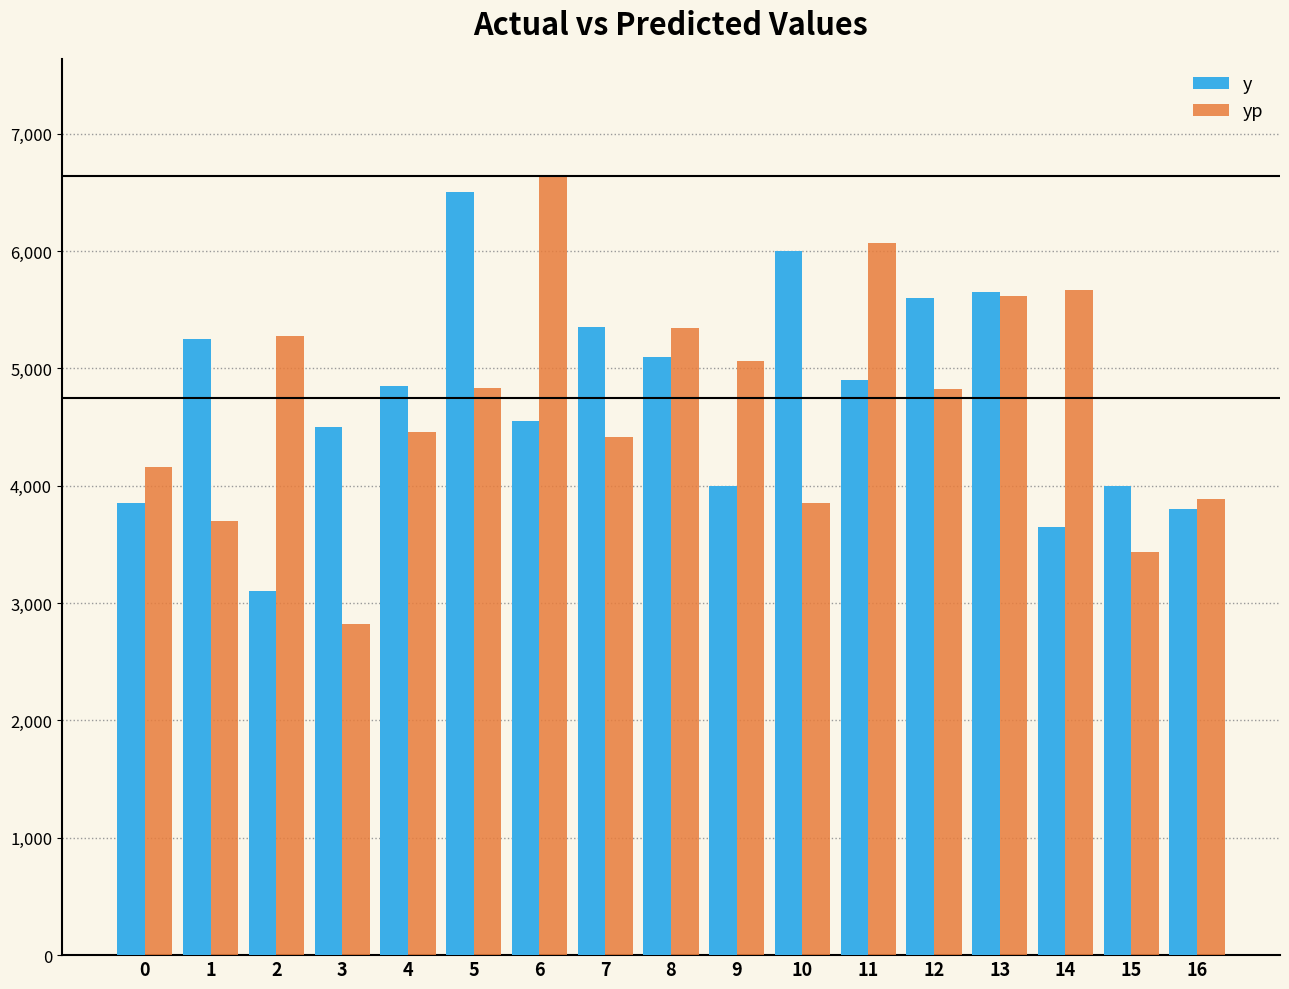

What is the sum of the y values at 14 and 12?

9250.0